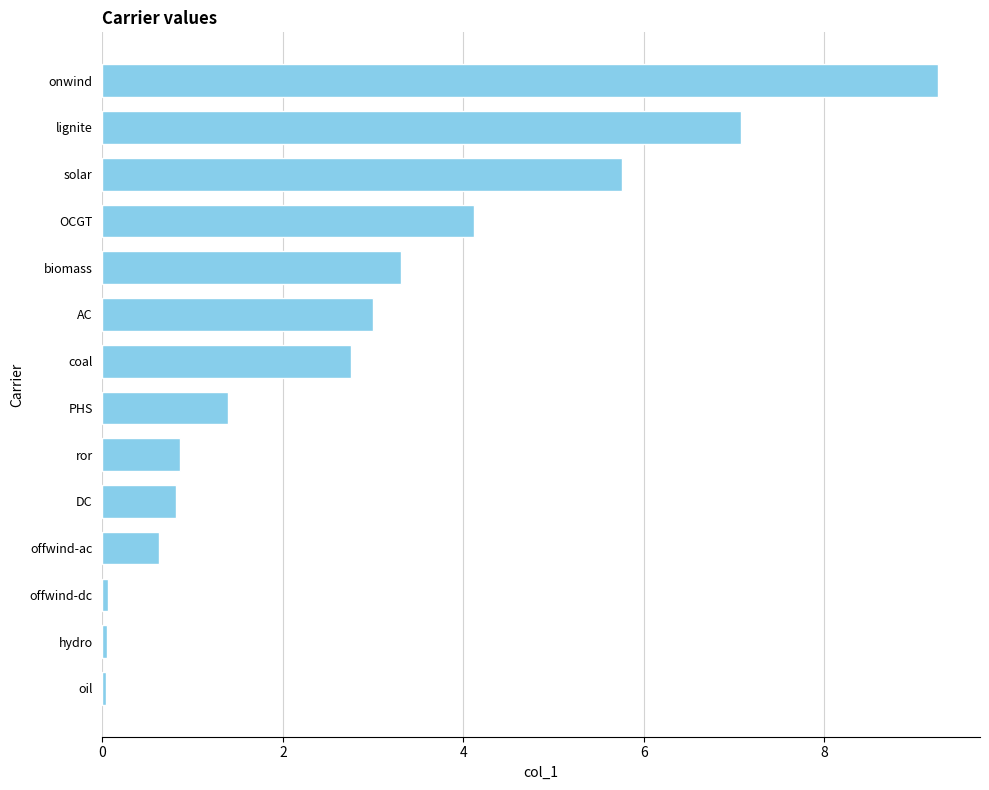

What is the difference between the maximum and minimum values?

9.2